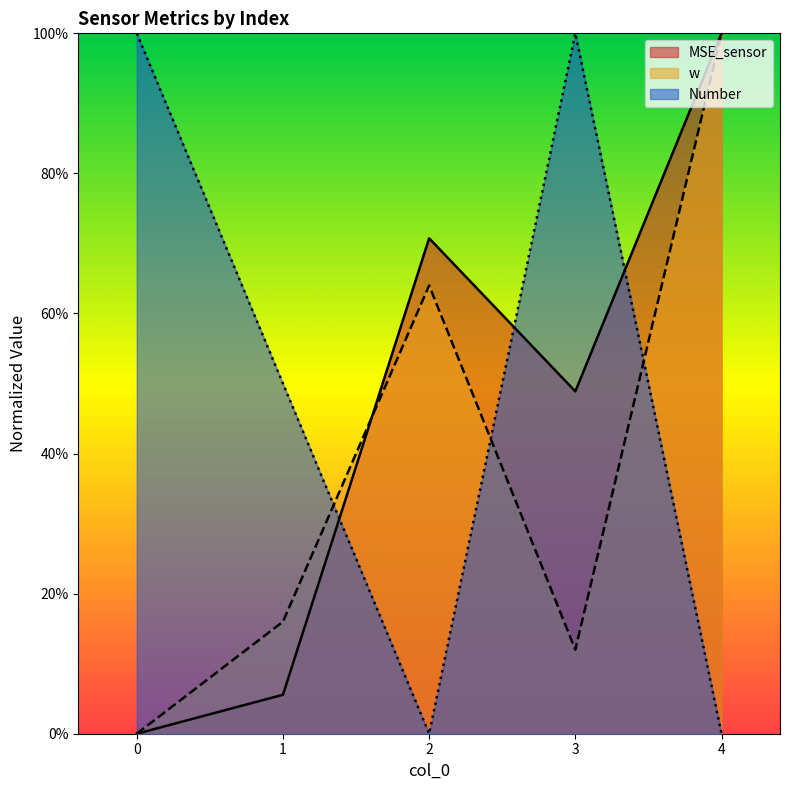

What is the maximum value for w?

1.0